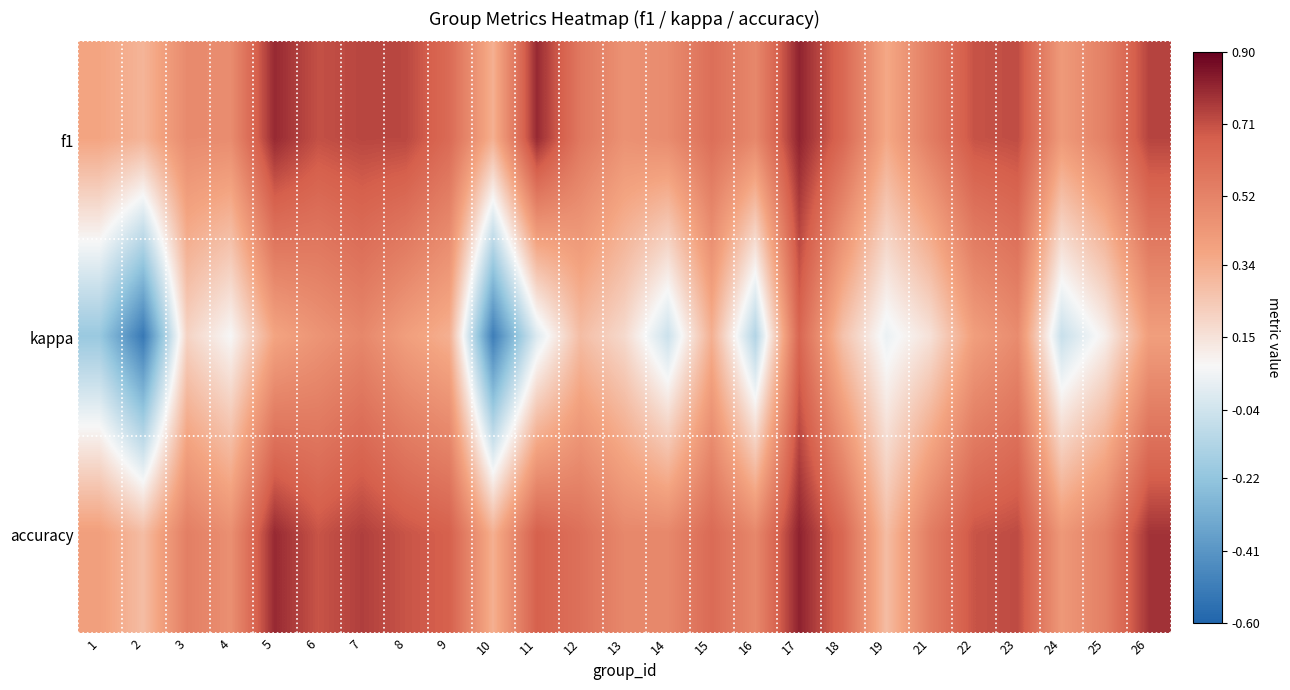

Reading left to right, transcribe all the data shown in this chart.

f1: 1=0.4	2=0.3	3=0.5	4=0.5	5=0.8	6=0.7	7=0.7	8=0.7	9=0.6	10=0.3	11=0.8	12=0.6	13=0.5	14=0.5	15=0.6	16=0.5	17=0.8	18=0.6	19=0.4	21=0.5	22=0.7	23=0.7	24=0.4	25=0.5	26=0.7
kappa: 1=-0.2	2=-0.5	3=0.2	4=0.1	5=0.4	6=0.4	7=0.5	8=0.4	9=0.3	10=-0.5	11=0.0	12=0.3	13=0.2	14=-0.0	15=0.3	16=-0.1	17=0.6	18=0.3	19=0.0	21=0.2	22=0.4	23=0.5	24=-0.1	25=0.1	26=0.4
accuracy: 1=0.4	2=0.3	3=0.5	4=0.5	5=0.8	6=0.7	7=0.8	8=0.7	9=0.7	10=0.3	11=0.7	12=0.6	13=0.5	14=0.5	15=0.6	16=0.5	17=0.8	18=0.6	19=0.3	21=0.5	22=0.7	23=0.7	24=0.4	25=0.5	26=0.8